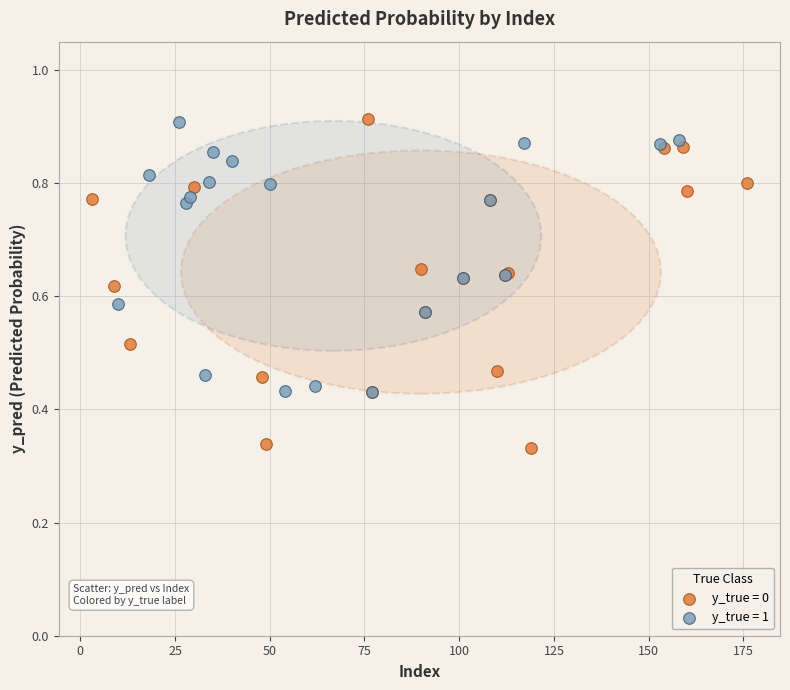

Which series contains the lowest Y value?

y_true = 0